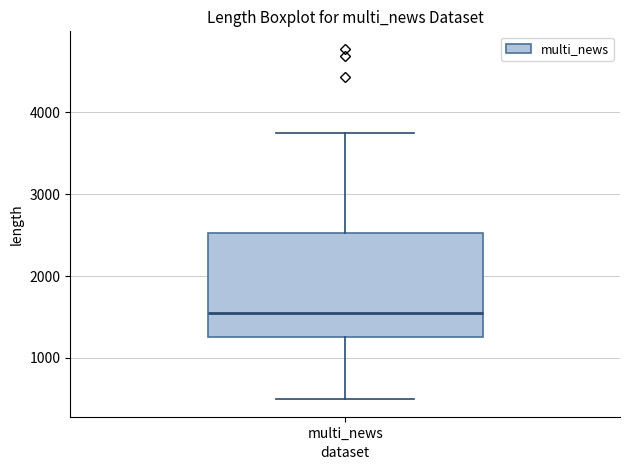

Where does the upper whisker of the box for multi_news end on the y-axis? The values are not printed on the chart, so give them approximately, as read against the axis.

3700